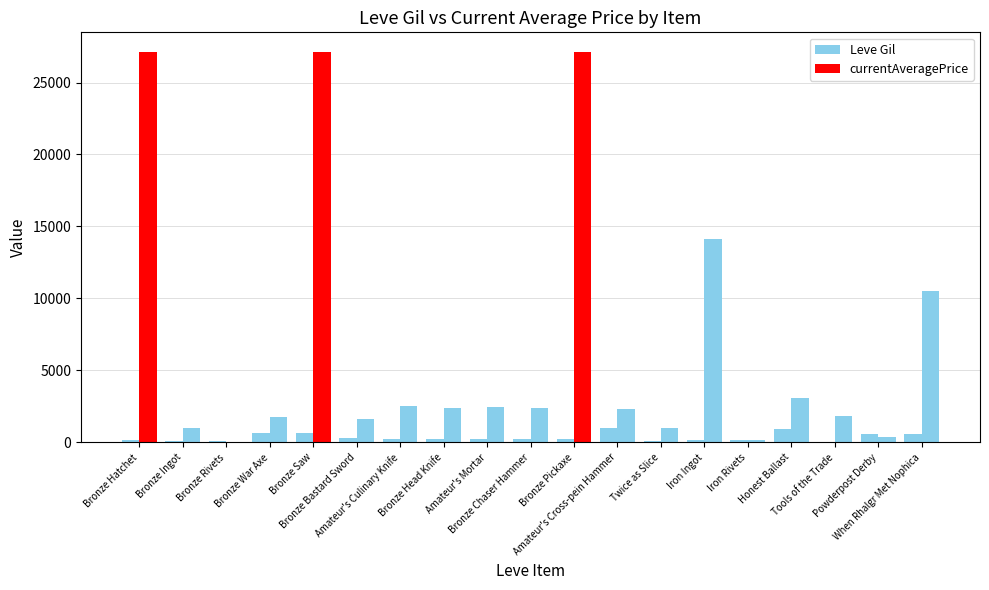

Count the number of categories in the chart.

19